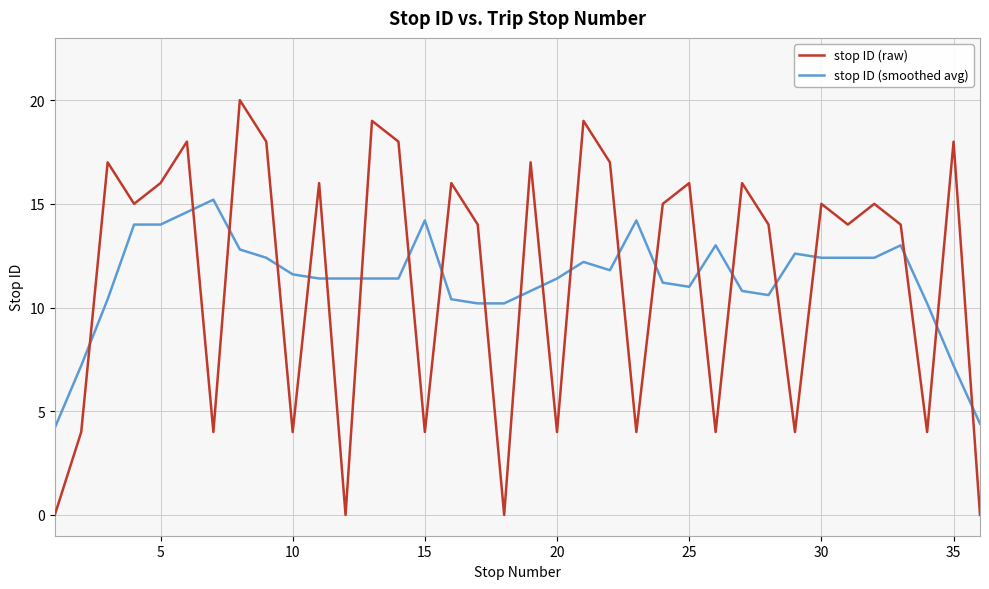

Rank the series by their maximum value, from highest to lowest.

stop ID (raw), stop ID (smoothed avg)